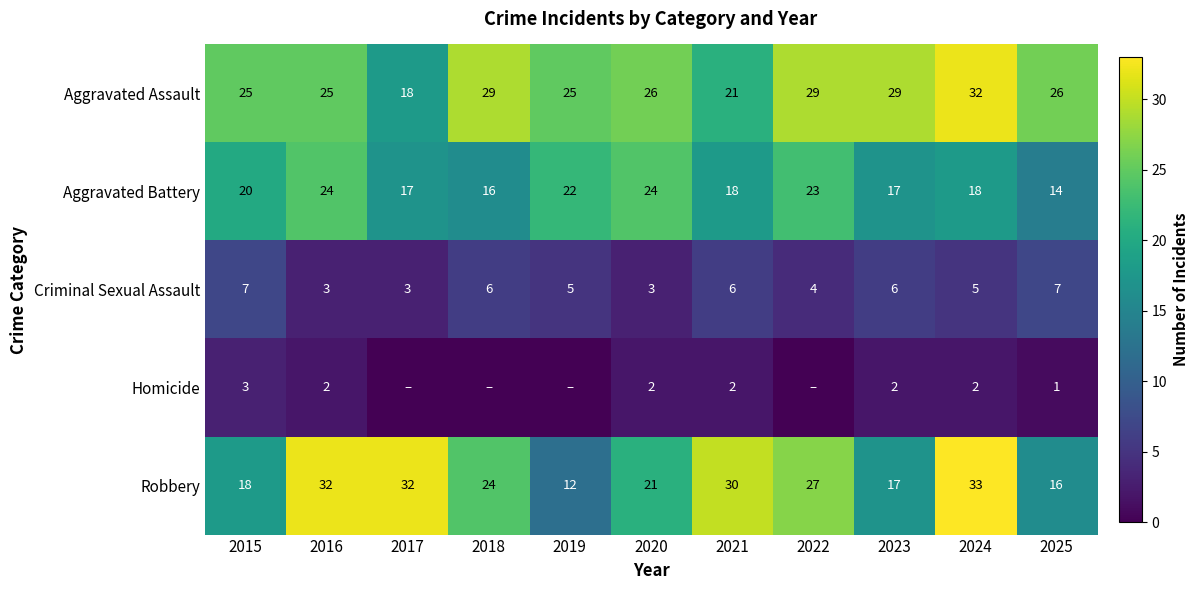

Is it true that Aggravated Assault equals 26 at 2025?

True